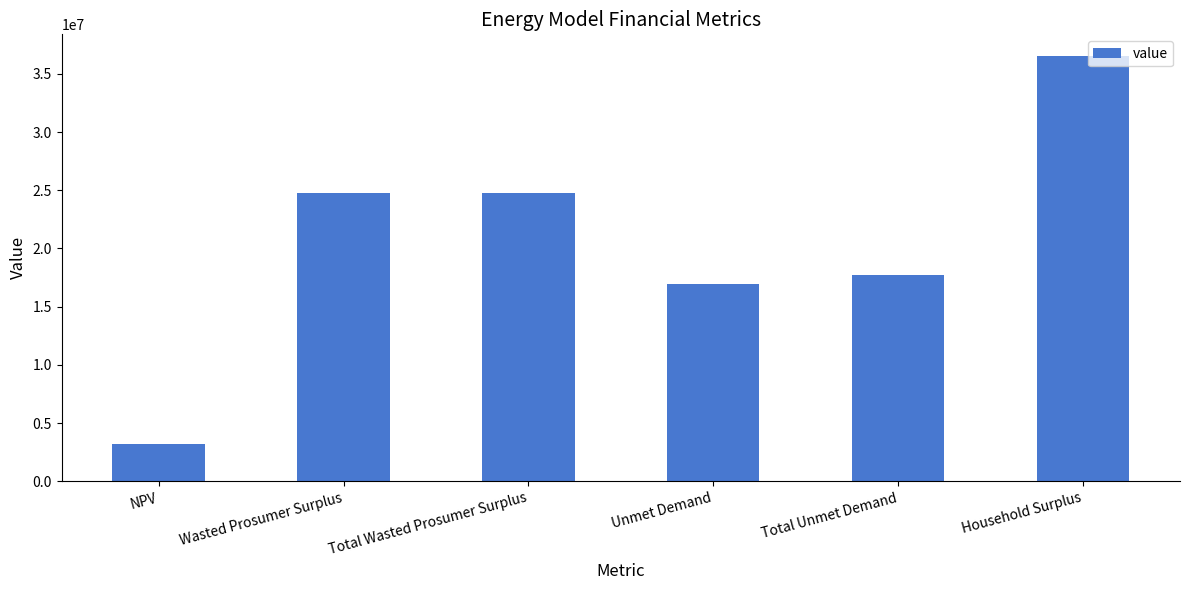

How many distinct data groups are displayed?

1